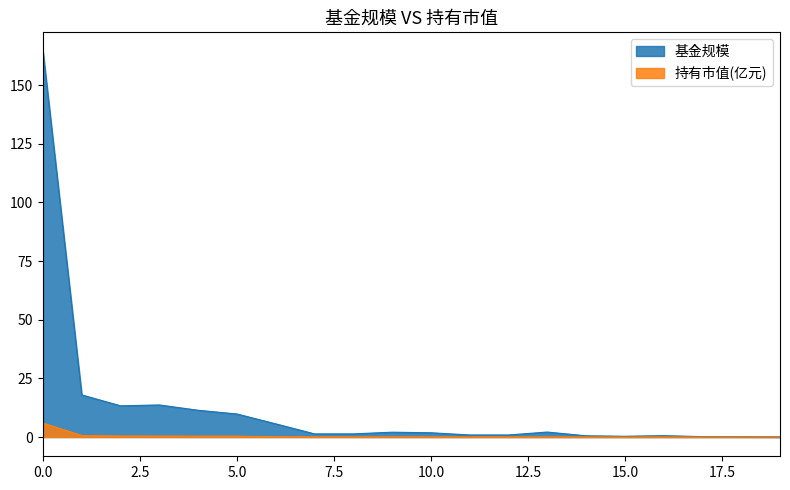

The value of 持有市值(亿元) at 19 is 0.0. True or false?

True